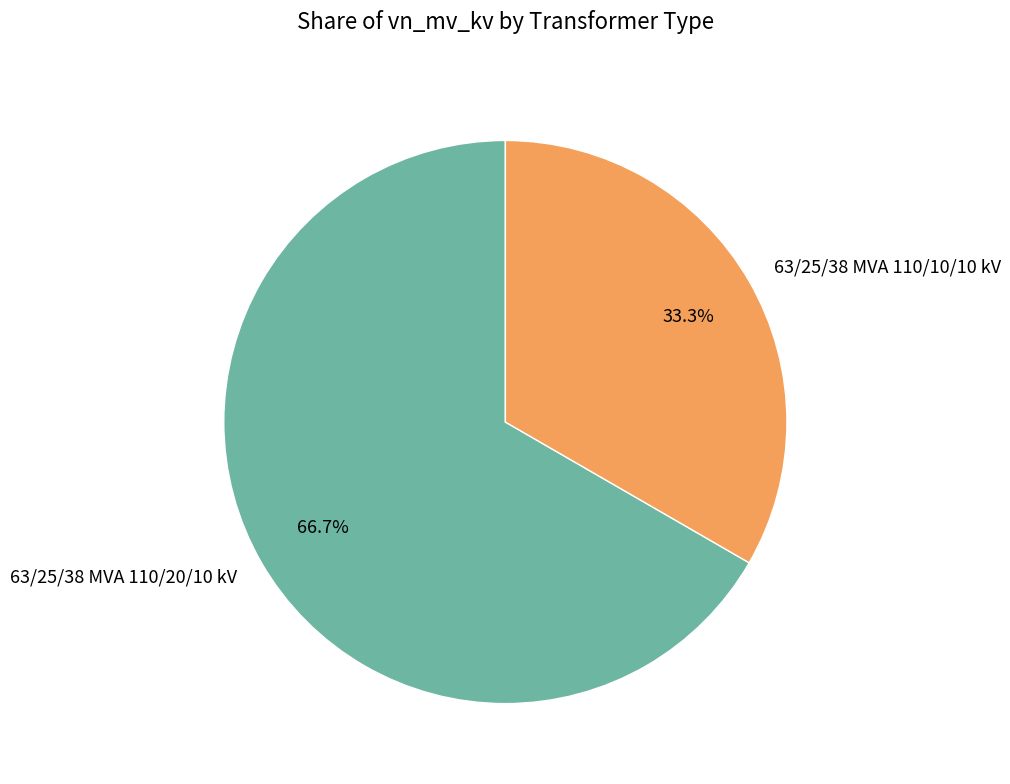

Rank the categories by value from highest to lowest.

63/25/38 MVA 110/20/10 kV, 63/25/38 MVA 110/10/10 kV